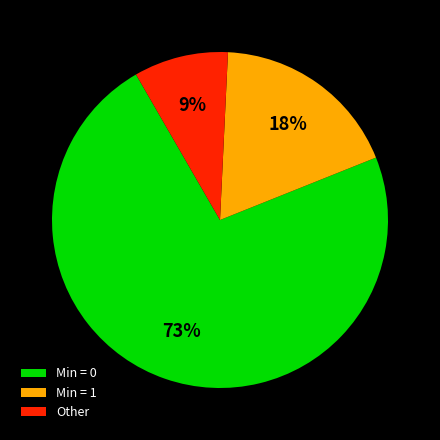

Rank the categories by value from lowest to highest.

Other, Min = 1, Min = 0